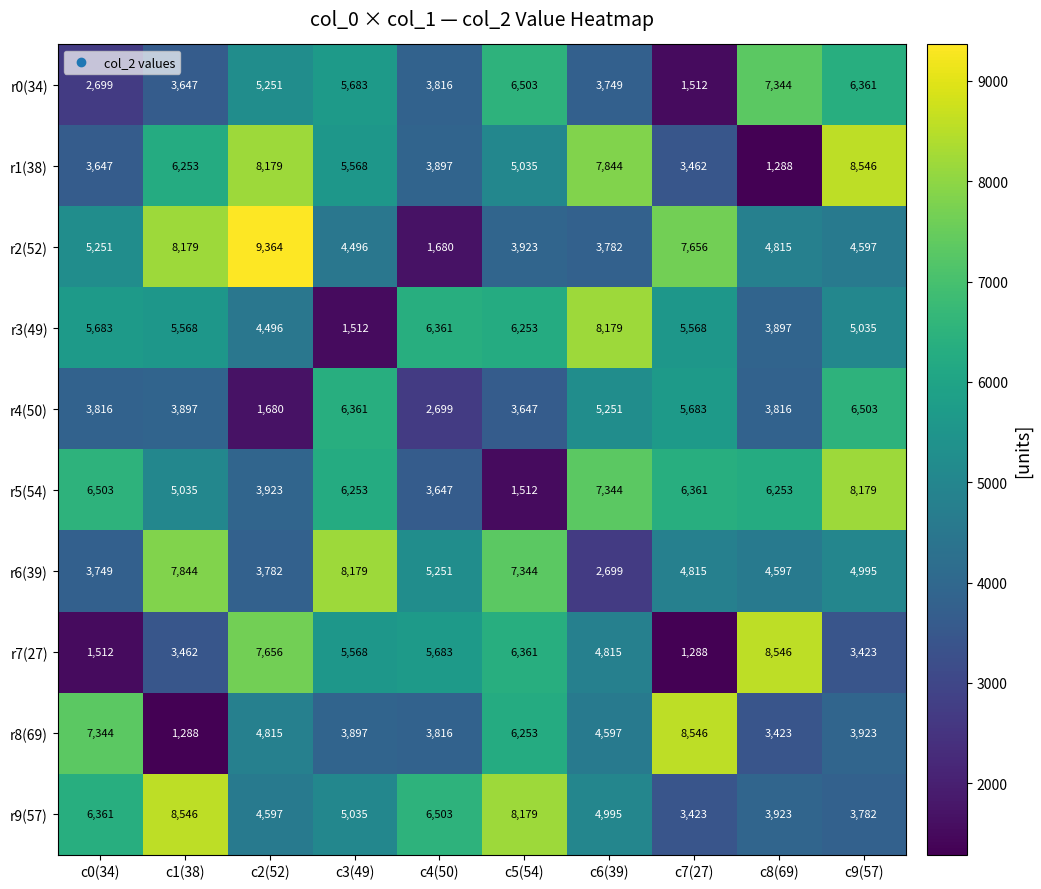

Where is r9(57) nearest to the value 5984?

c0(34)